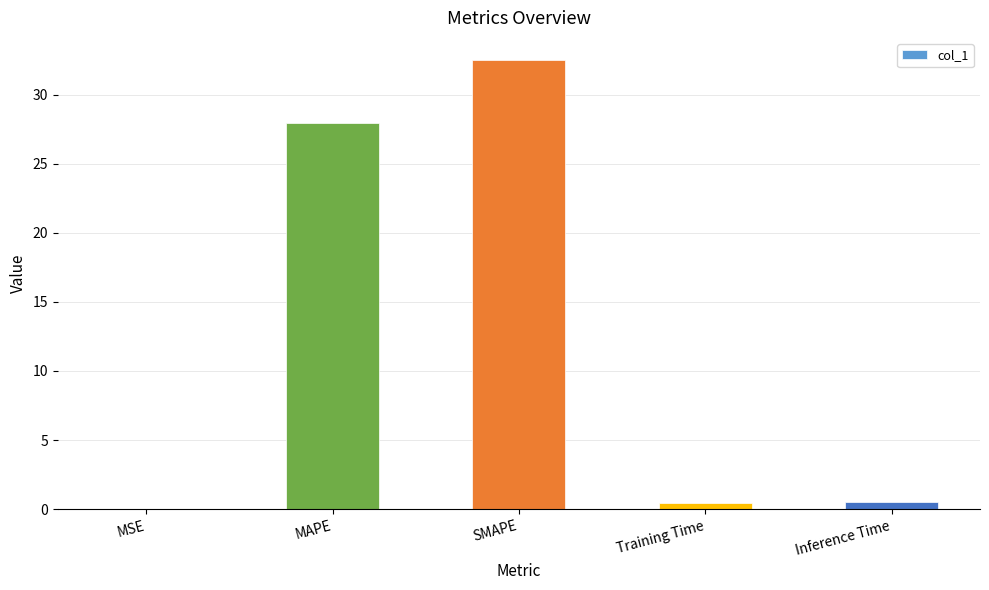

What is the approximate value at SMAPE?

32.5